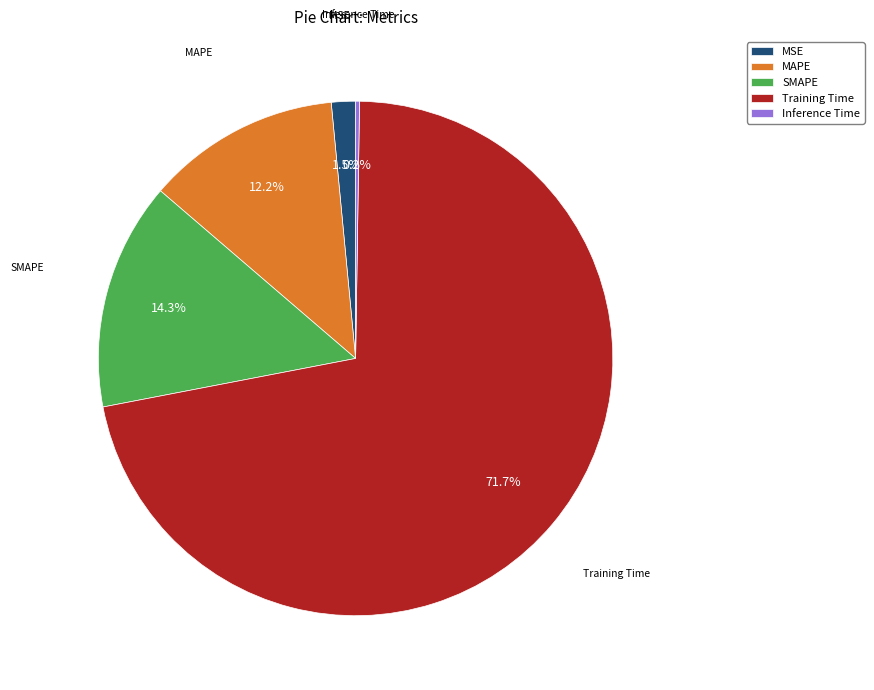

Is Training Time the majority of the pie?

Yes